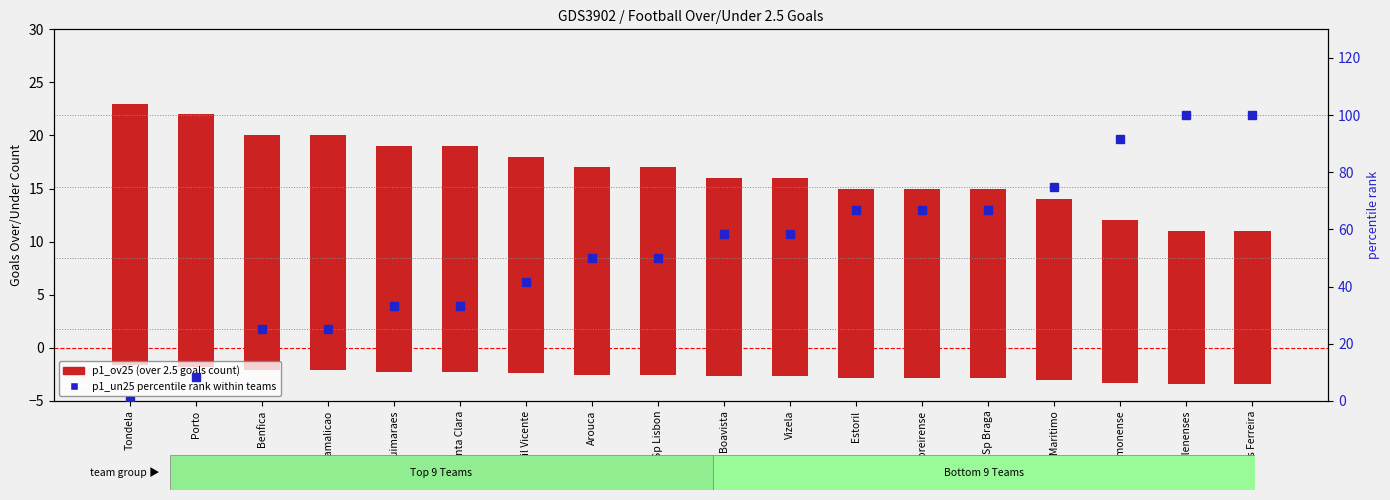

Reading left to right, transcribe all the data shown in this chart.

p1_ov25 (over 2.5): 23.0	22.0	20.0	20.0	19.0	19.0	18.0	17.0	17.0	16.0	16.0	15.0	15.0	15.0	14.0	12.0	11.0	11.0
p1_un25 (under 2.5): -1.6	-1.8	-2.1	-2.1	-2.2	-2.2	-2.4	-2.5	-2.5	-2.7	-2.7	-2.9	-2.9	-2.9	-3.0	-3.3	-3.4	-3.4
p1_un25 percentile rank: 0.0	8.3	25.0	25.0	33.3	33.3	41.7	50.0	50.0	58.3	58.3	66.7	66.7	66.7	75.0	91.7	100.0	100.0